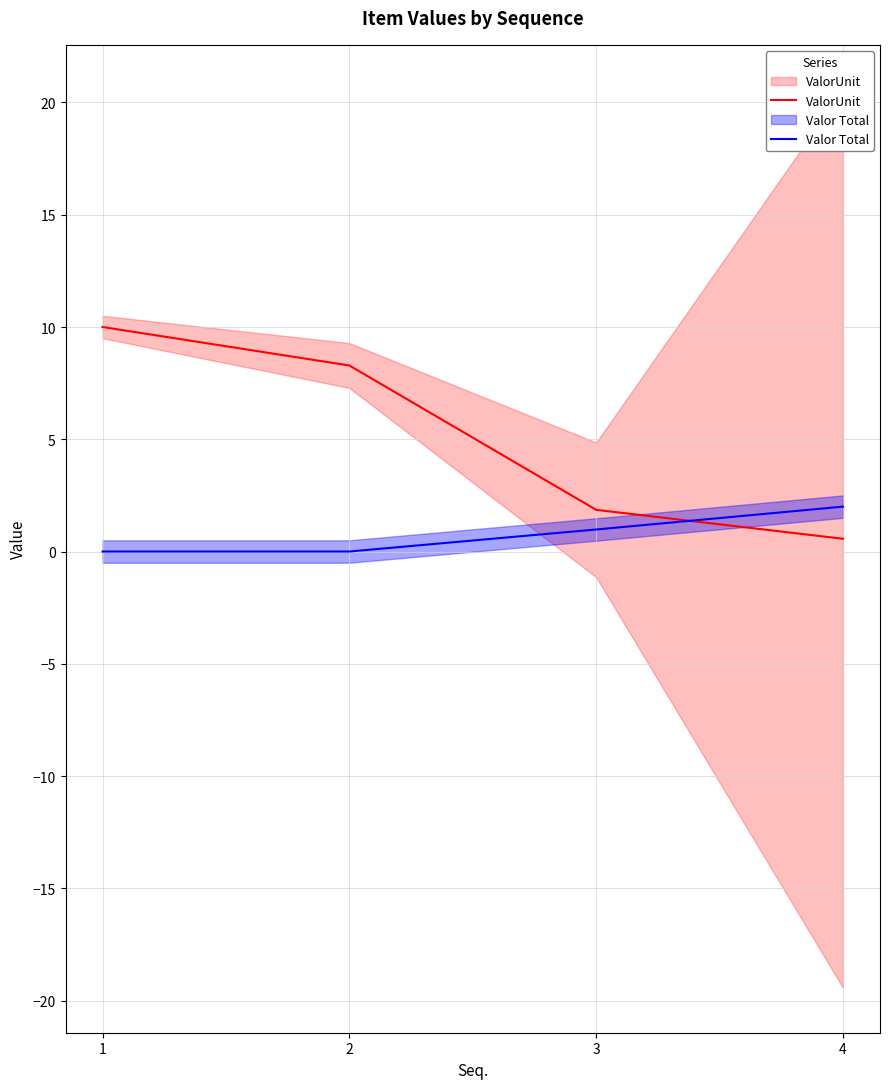

What is the difference between the maximum and minimum values in the Valor Total series?

2.0